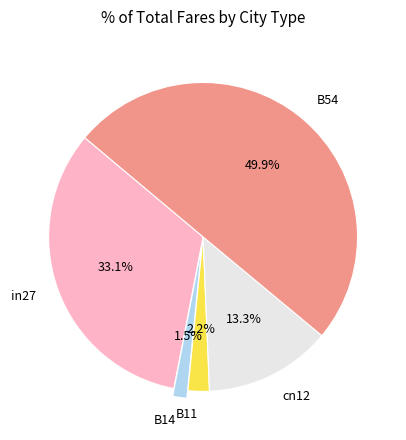

Which category has the smallest portion of the pie?

B14